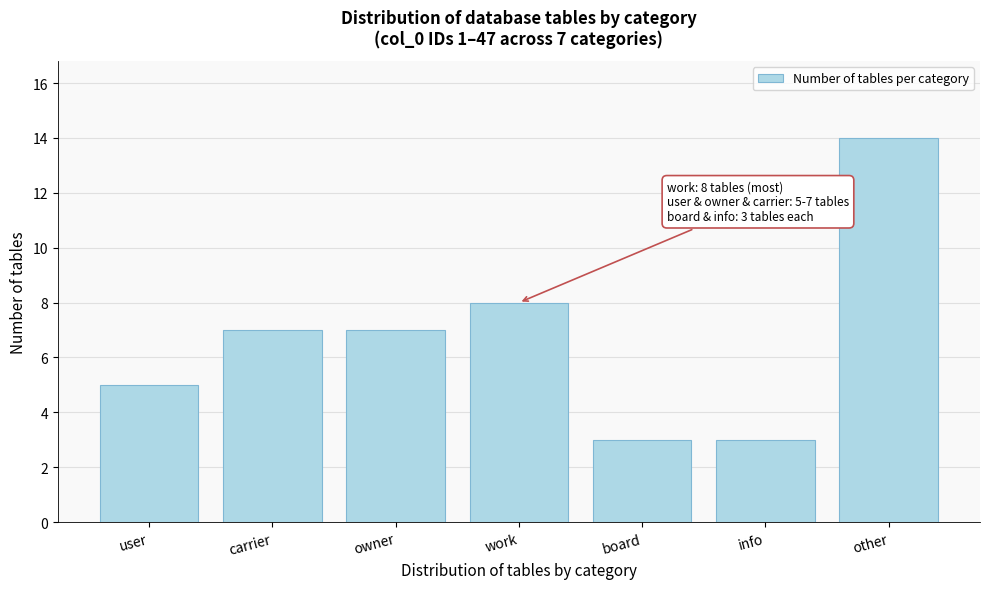

Reading left to right, transcribe all the data shown in this chart.

user=5	carrier=7	owner=7	work=8	board=3	info=3	other=14